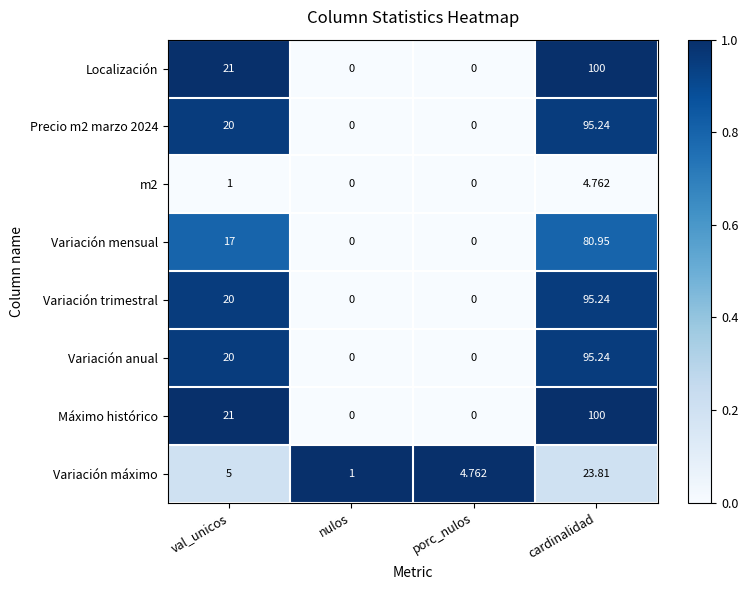

What is the maximum value shown in the chart?

100.0